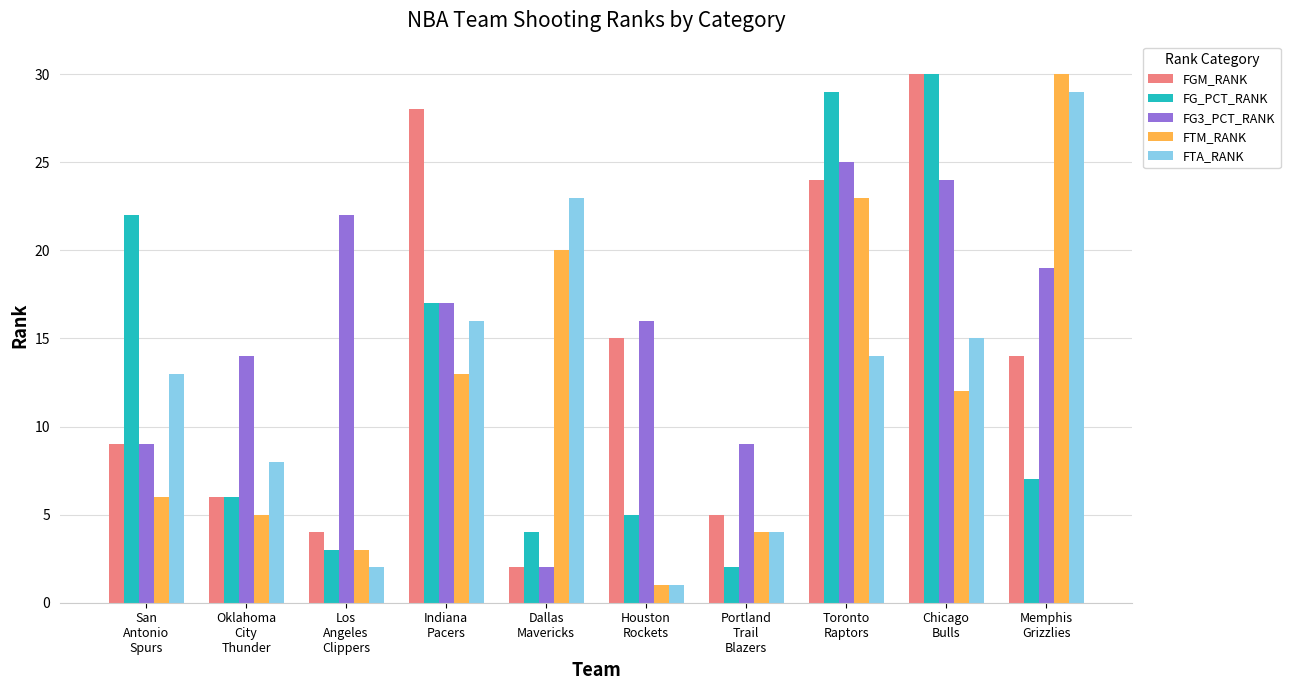

Reading left to right, what are all the values shown in this chart?

FGM_RANK: San
Antonio
Spurs=9	Oklahoma
City
Thunder=6	Los
Angeles
Clippers=4	Indiana
Pacers=28	Dallas
Mavericks=2	Houston
Rockets=15	Portland
Trail
Blazers=5	Toronto
Raptors=24	Chicago
Bulls=30	Memphis
Grizzlies=14
FG_PCT_RANK: San
Antonio
Spurs=22	Oklahoma
City
Thunder=6	Los
Angeles
Clippers=3	Indiana
Pacers=17	Dallas
Mavericks=4	Houston
Rockets=5	Portland
Trail
Blazers=2	Toronto
Raptors=29	Chicago
Bulls=30	Memphis
Grizzlies=7
FG3_PCT_RANK: San
Antonio
Spurs=9	Oklahoma
City
Thunder=14	Los
Angeles
Clippers=22	Indiana
Pacers=17	Dallas
Mavericks=2	Houston
Rockets=16	Portland
Trail
Blazers=9	Toronto
Raptors=25	Chicago
Bulls=24	Memphis
Grizzlies=19
FTM_RANK: San
Antonio
Spurs=6	Oklahoma
City
Thunder=5	Los
Angeles
Clippers=3	Indiana
Pacers=13	Dallas
Mavericks=20	Houston
Rockets=1	Portland
Trail
Blazers=4	Toronto
Raptors=23	Chicago
Bulls=12	Memphis
Grizzlies=30
FTA_RANK: San
Antonio
Spurs=13	Oklahoma
City
Thunder=8	Los
Angeles
Clippers=2	Indiana
Pacers=16	Dallas
Mavericks=23	Houston
Rockets=1	Portland
Trail
Blazers=4	Toronto
Raptors=14	Chicago
Bulls=15	Memphis
Grizzlies=29